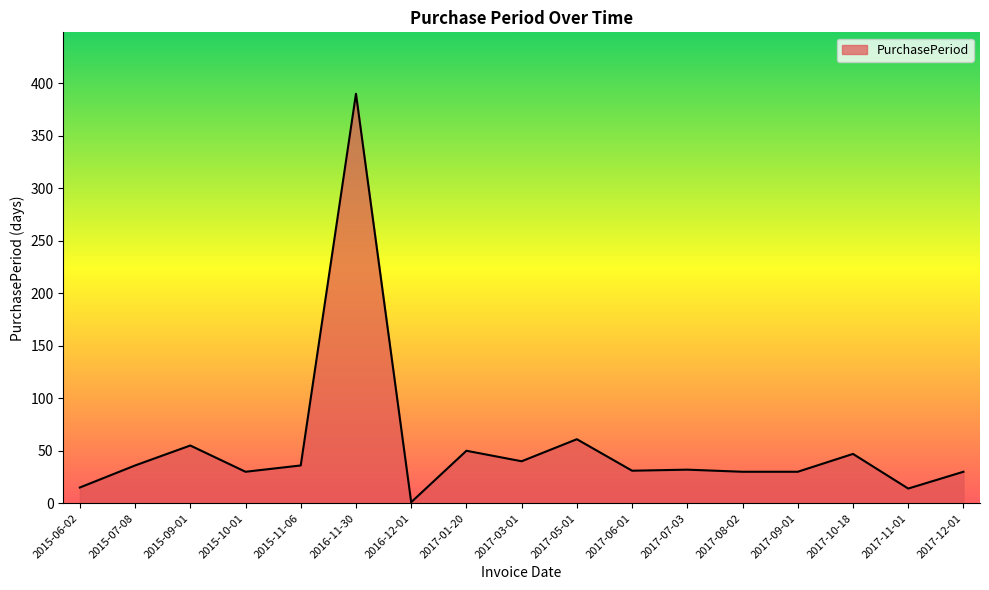

What is the difference between the values at 2017-10-18 and 2015-07-08?

11